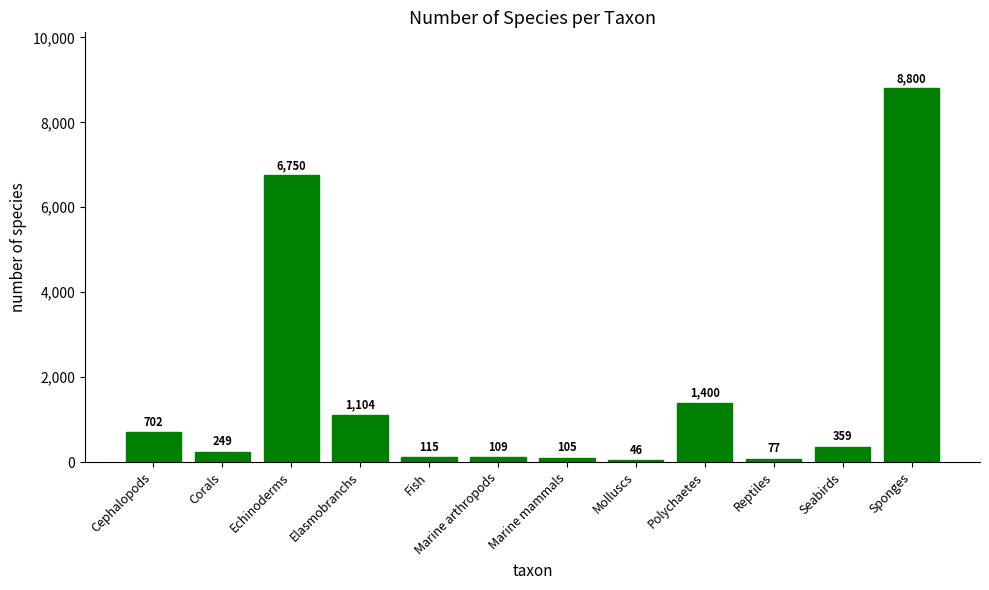

Count the number of categories in the chart.

12